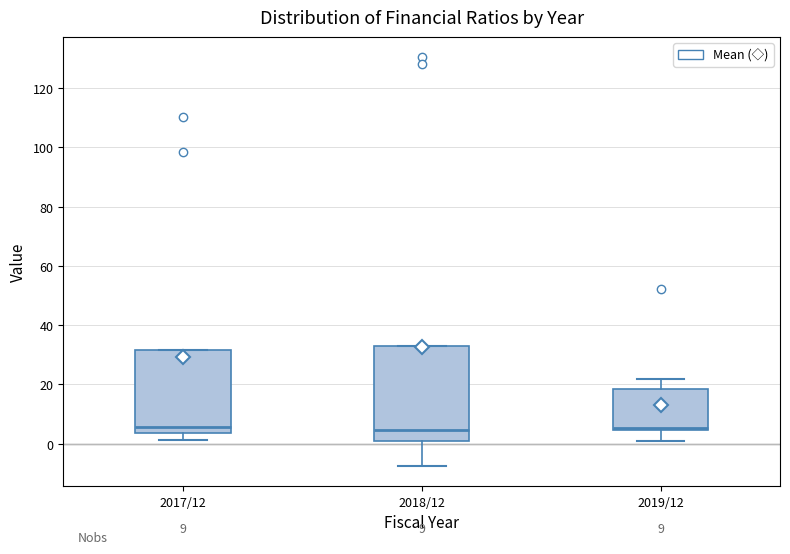

Which box is the tallest, from its lower edge to its upper edge?

2018/12